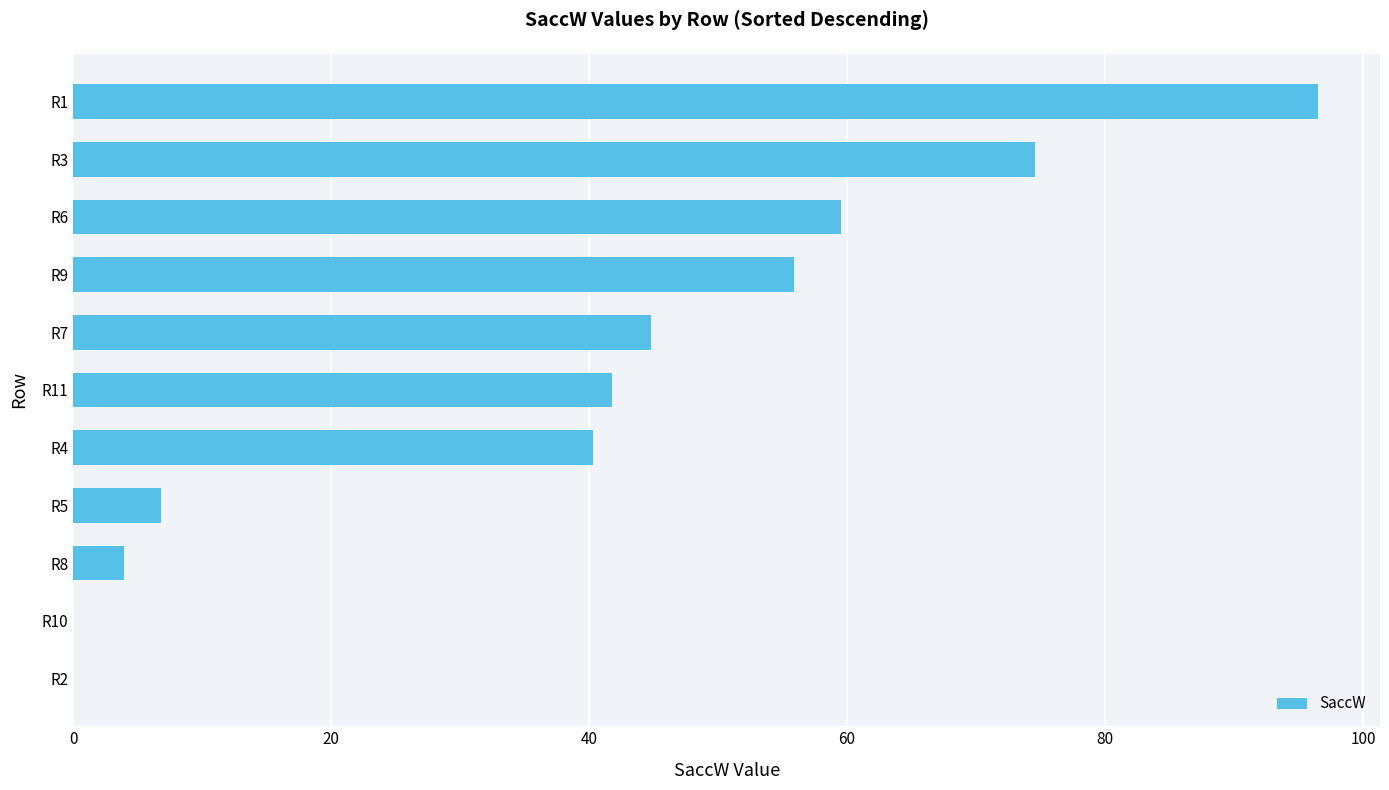

What is the sum of the values at R6 and R3?

134.1